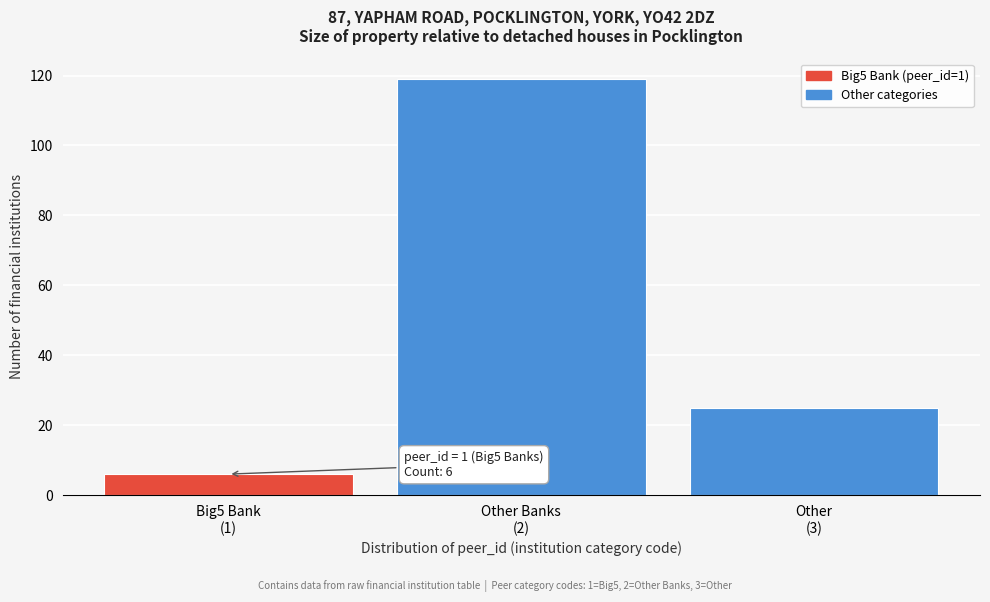

Reading left to right, transcribe all the data shown in this chart.

6	119	25